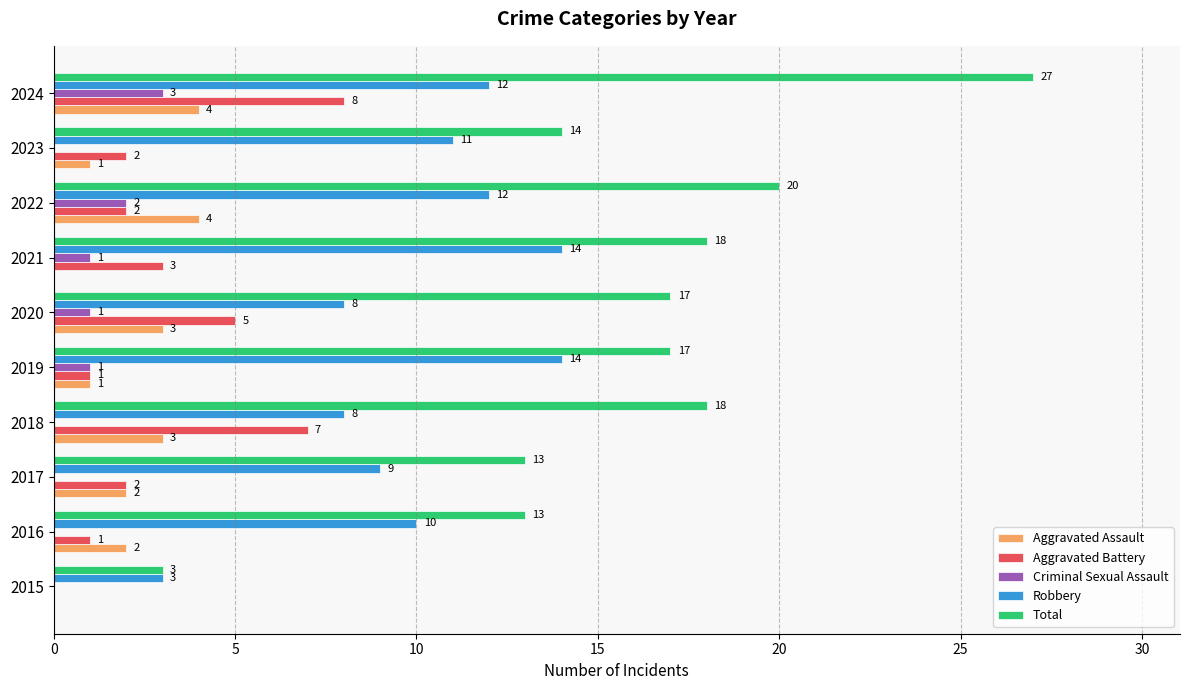

Which series has the largest total across all categories?

Total